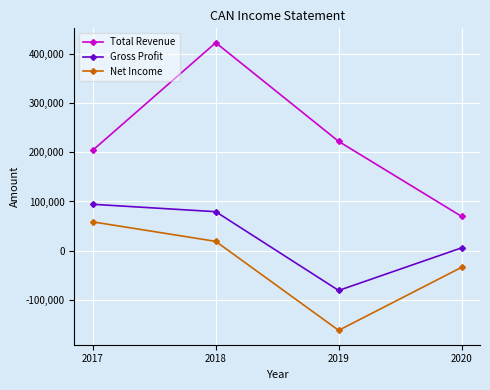

At which category is the sum across all series the highest?

2018